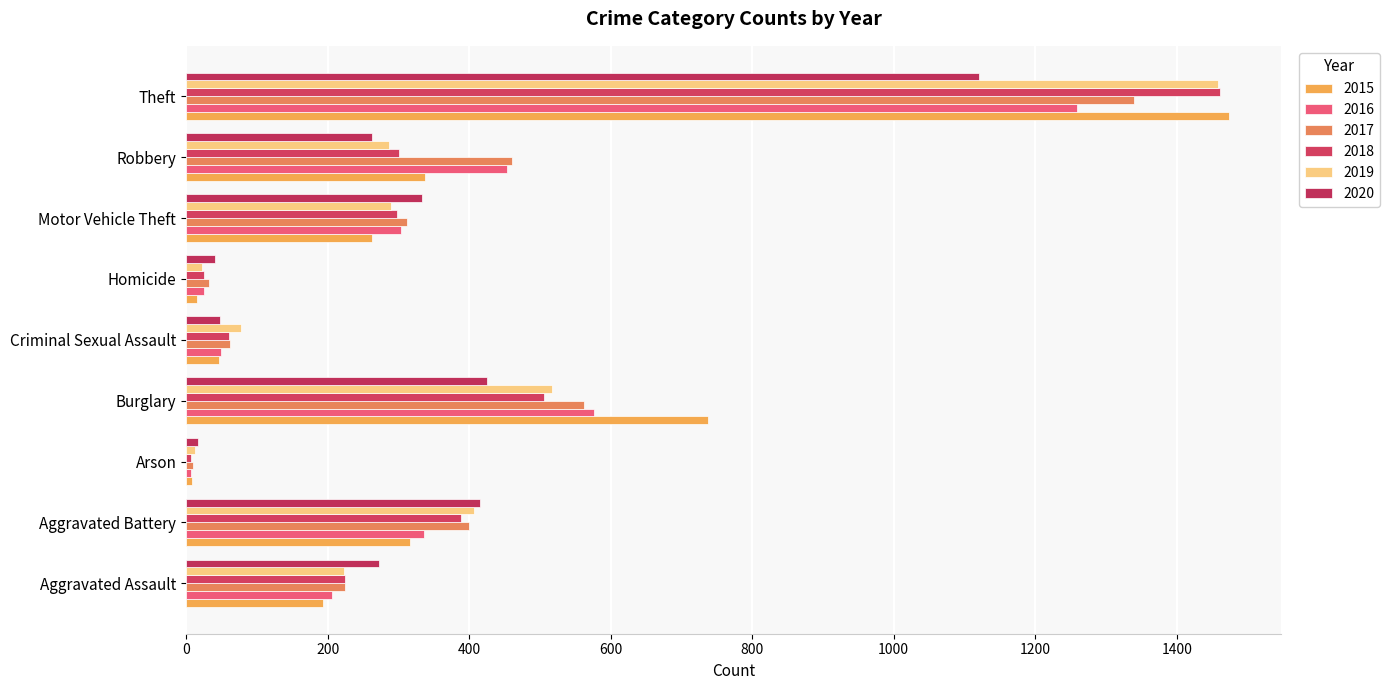

Count the number of data series in this chart.

6